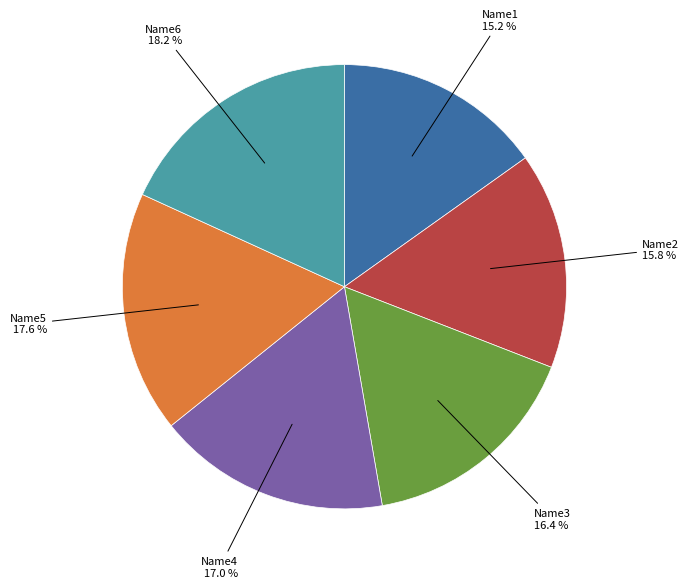

Is there a majority slice in this chart?

No